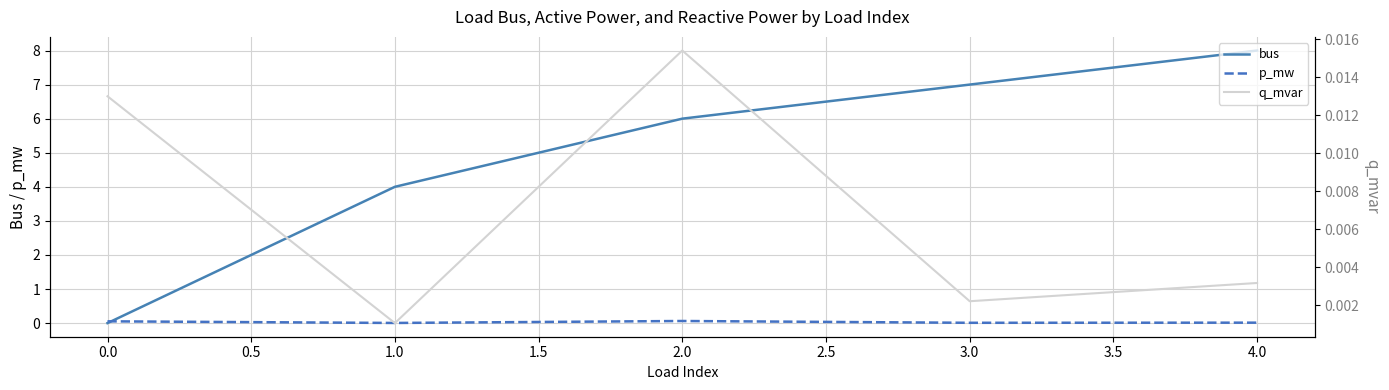

What is the highest value of the bus series?

8.0